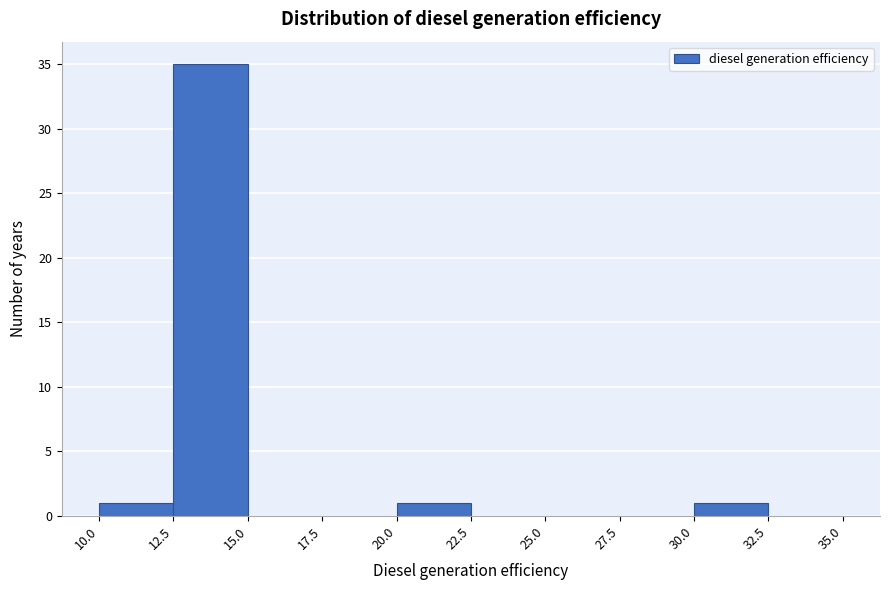

Reading left to right, transcribe this chart: for each bar, give the range it covers on the x-axis and its height. The values are not printed on the chart, so give them approximately, as read against the axis.

10.0 to 12.5: 1
12.5 to 15.0: 35
15.0 to 17.5: 0
17.5 to 20.0: 0
20.0 to 22.5: 1
22.5 to 25.0: 0
25.0 to 27.5: 0
27.5 to 30.0: 0
30.0 to 32.5: 1
32.5 to 35.0: 0